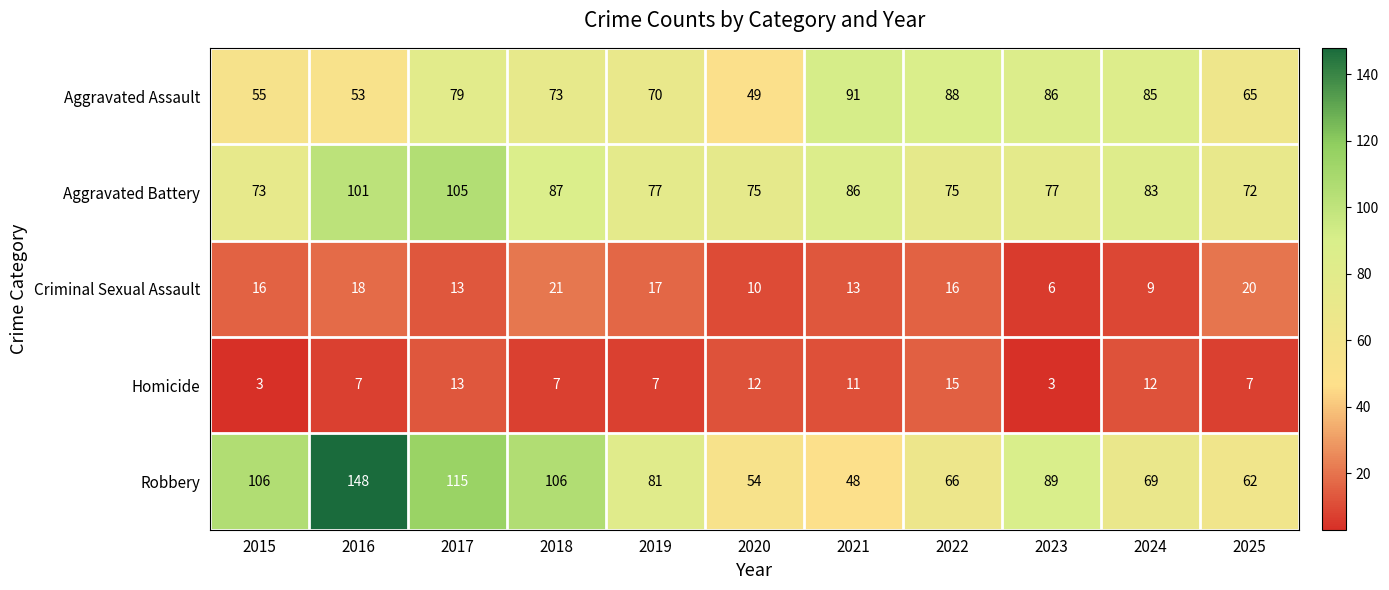

At 2019, list the series in order from largest to smallest.

Robbery, Aggravated Battery, Aggravated Assault, Criminal Sexual Assault, Homicide